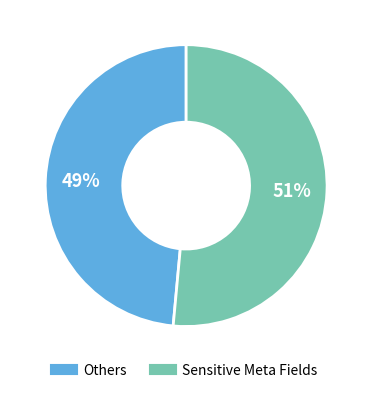

Is there any slice that represents more than half of the pie?

Yes